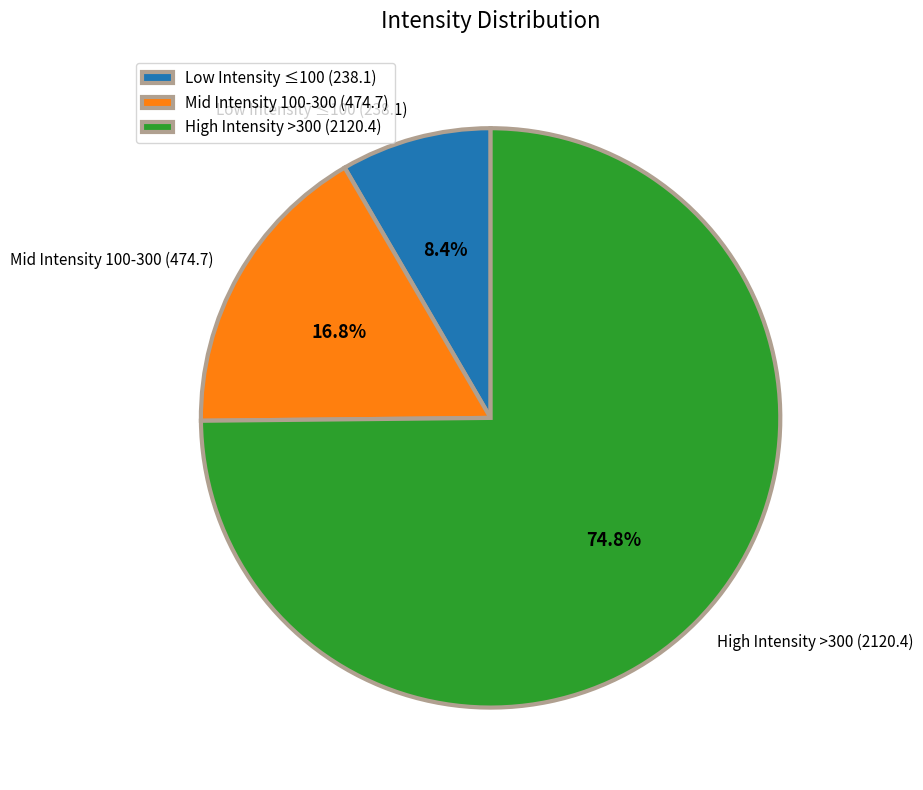

What portion of the pie excludes Mid Intensity 100-300 (474.7)?

83.2%